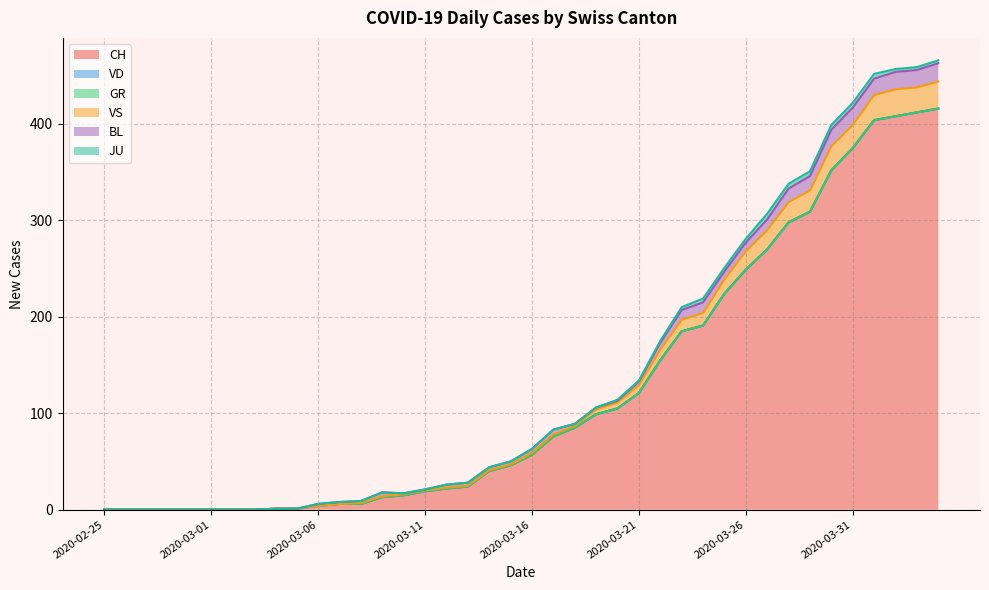

Which series changed the most between 2020-03-17 and 2020-03-18?

CH